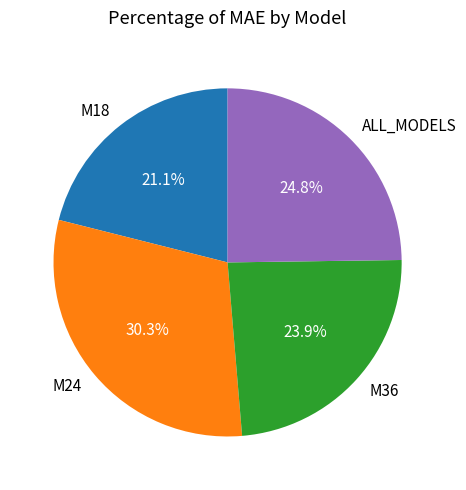

What is the smallest slice in the pie chart?

M18